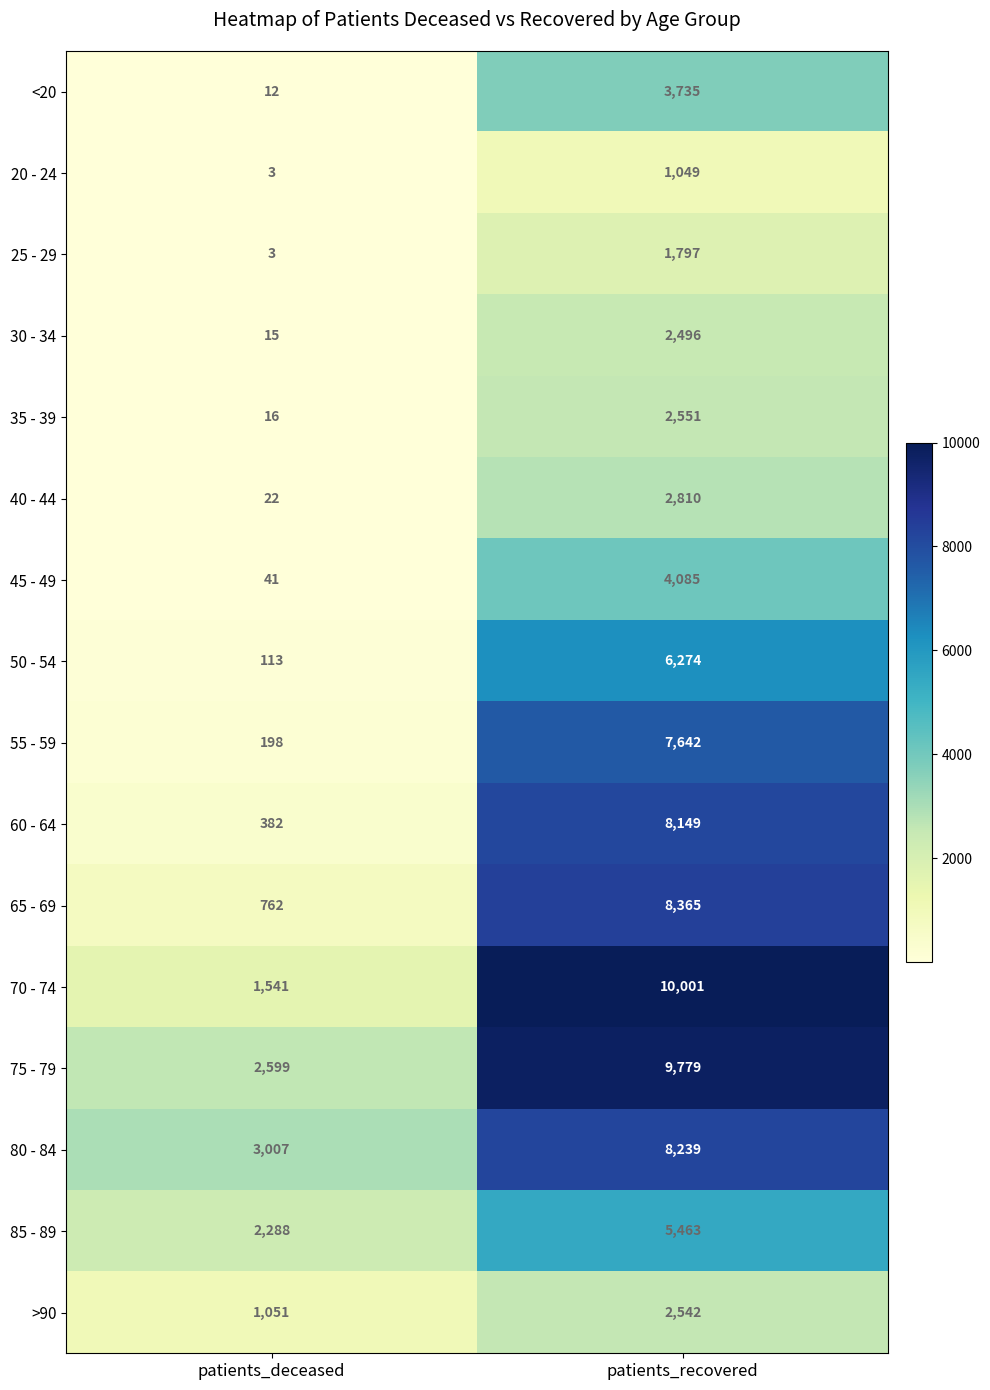

Where is 25 - 29 nearest to the value 900?

patients_deceased